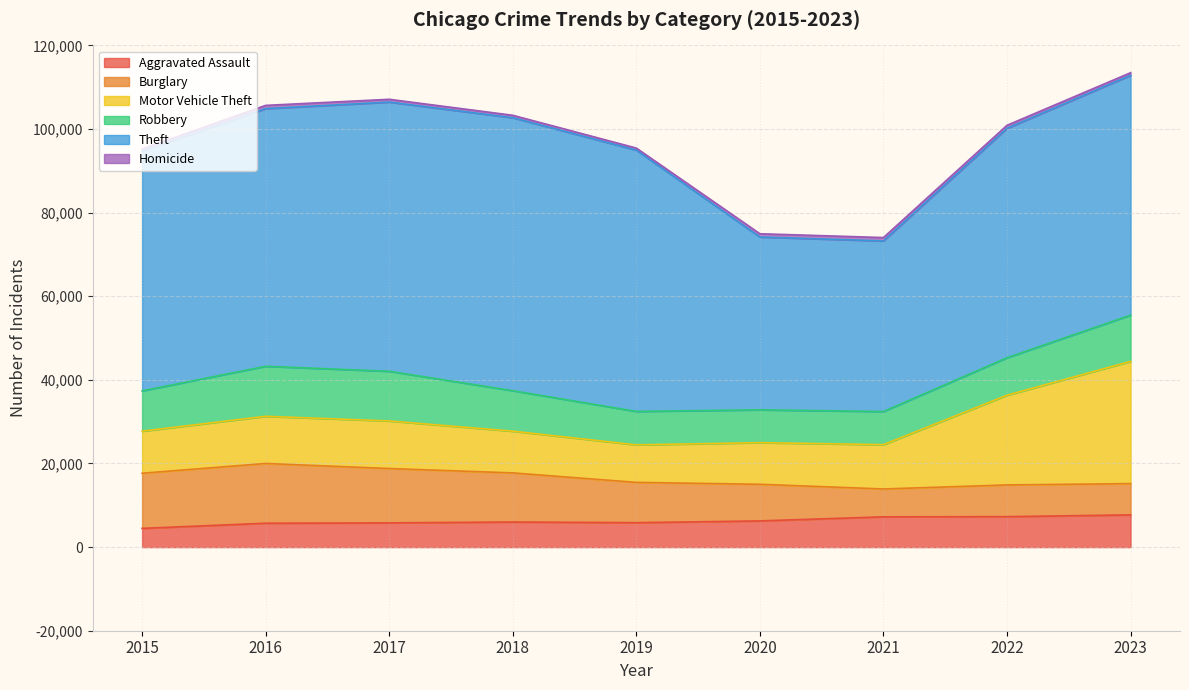

List the labels in order of Theft value, largest first.

2018, 2017, 2019, 2016, 2023, 2015, 2022, 2020, 2021